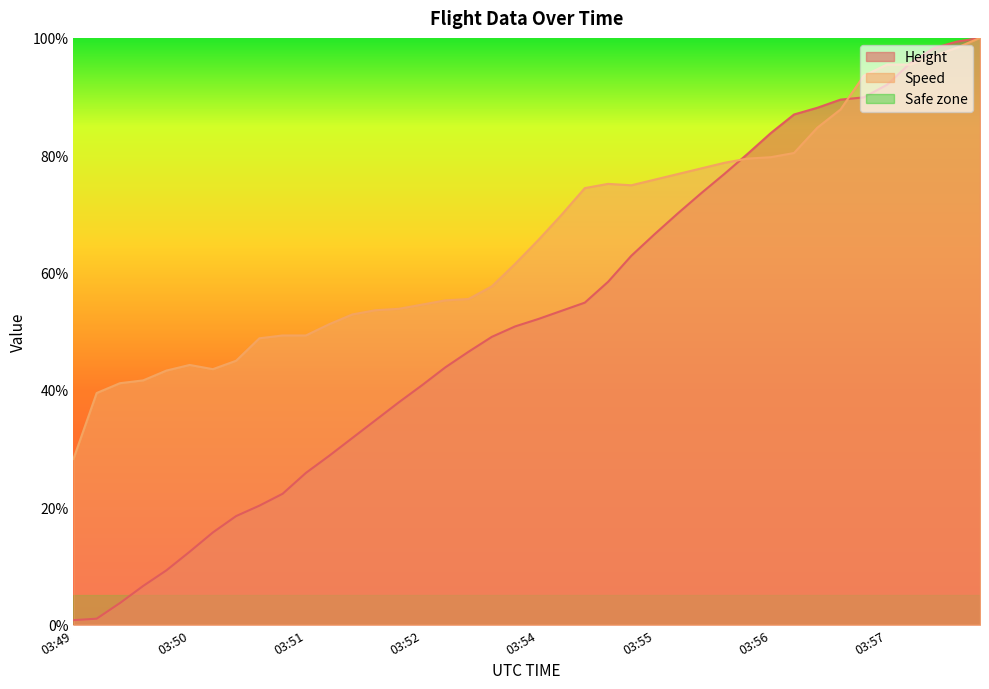

What is the value of the Speed point at the 16th from the left?

0.5